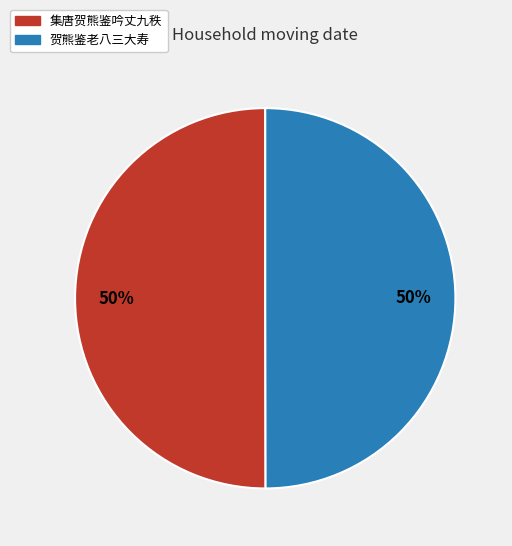

To the nearest percent, what percentage of the pie is 贺熊鉴老八三大寿?

50%